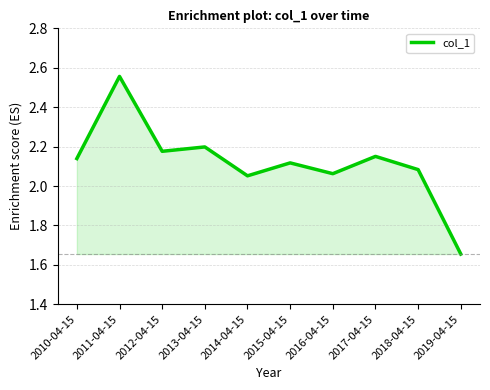

Which label corresponds to the smallest value in the chart?

2019-04-15